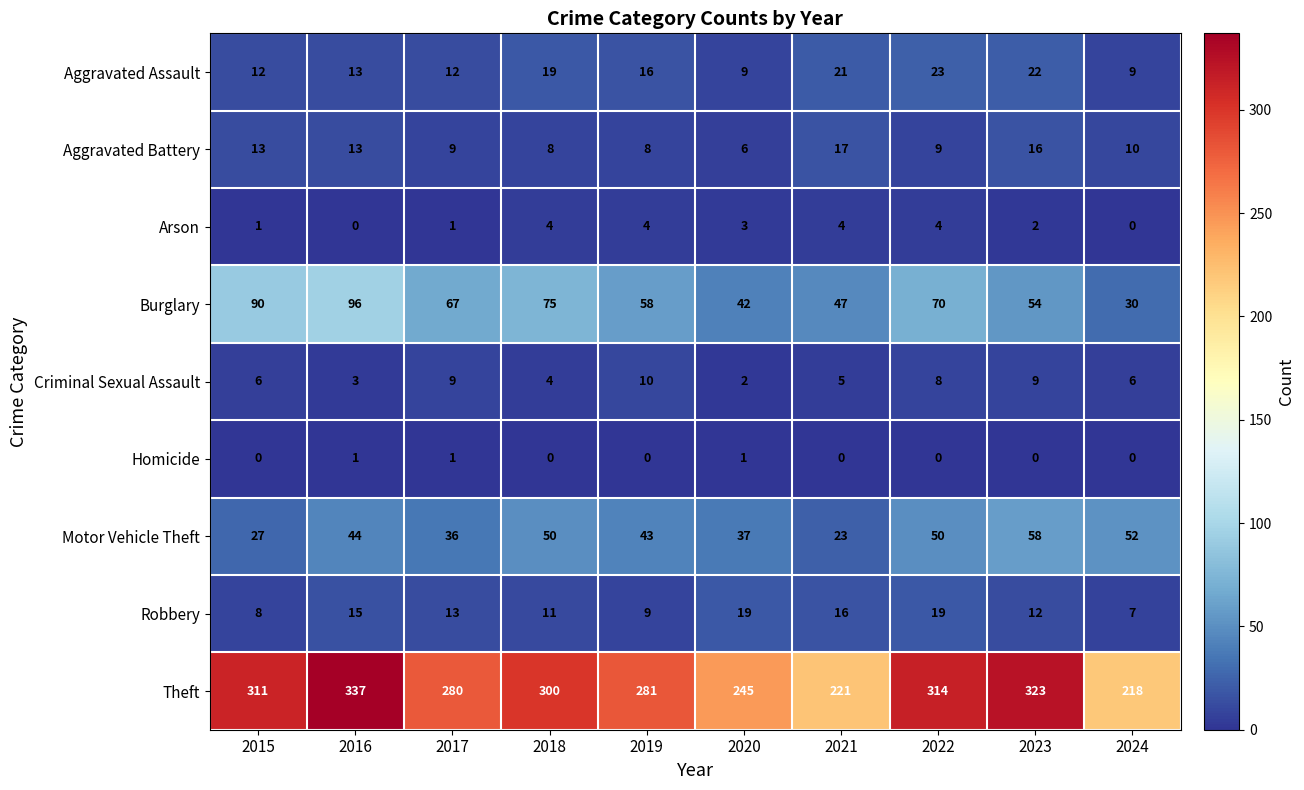

Is it true that Aggravated Battery equals 9 at 2017?

True